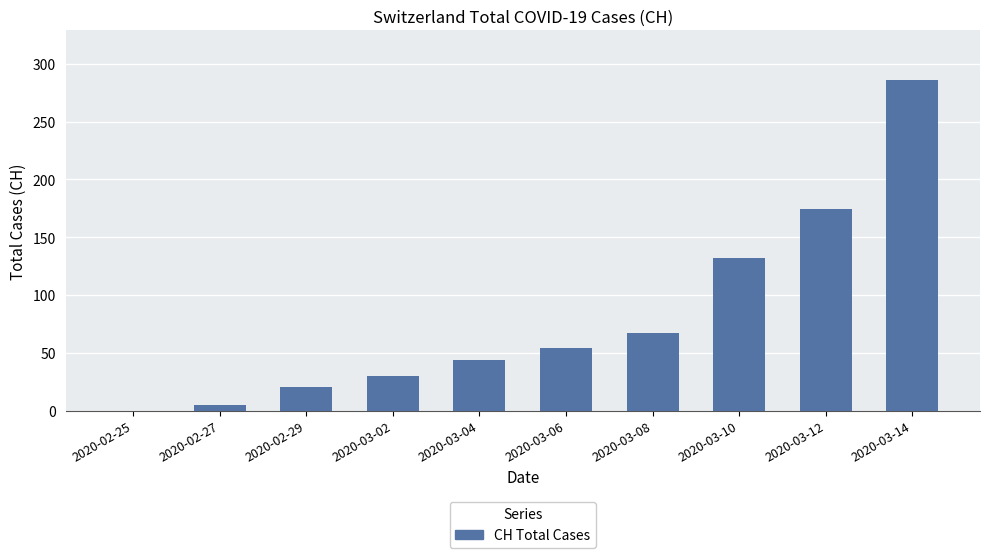

What is the change in value from 2020-02-29 to 2020-03-10?

+112